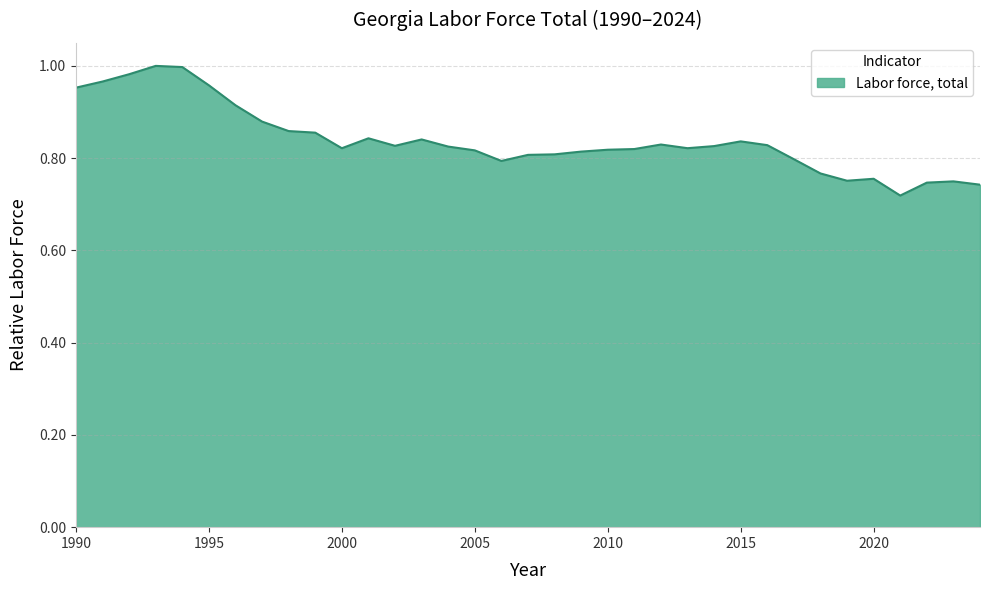

What is the sum of all values?

29.4